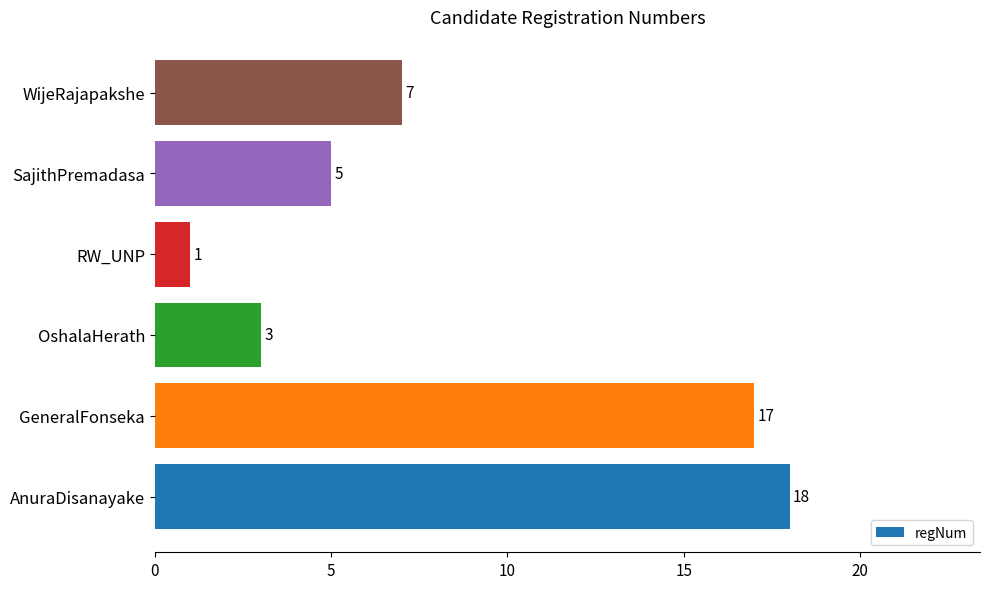

Is it true that the value at AnuraDisanayake is 18?

True